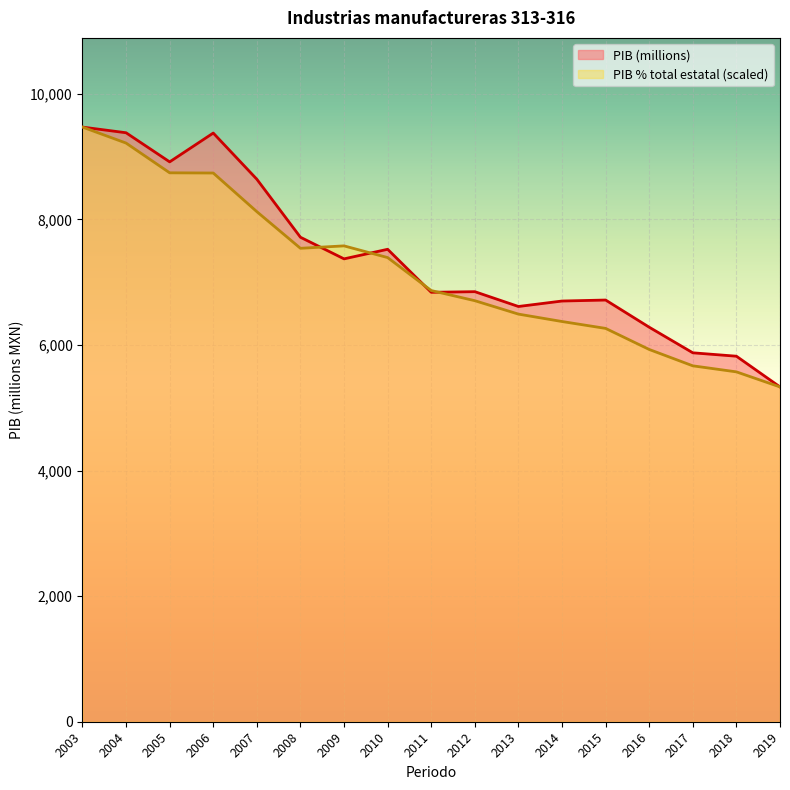

What is the difference between the second highest and minimum values in the PIB % total estatal (scaled) series?

3882.9